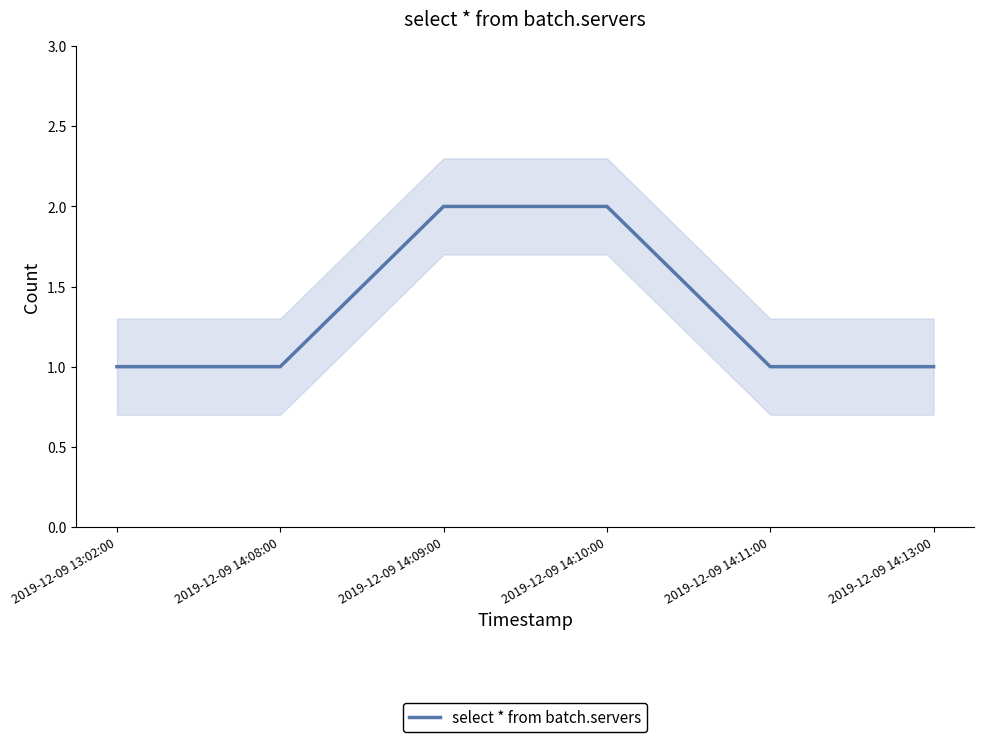

What is the label of the 3rd point from the left?

2019-12-09 14:09:00